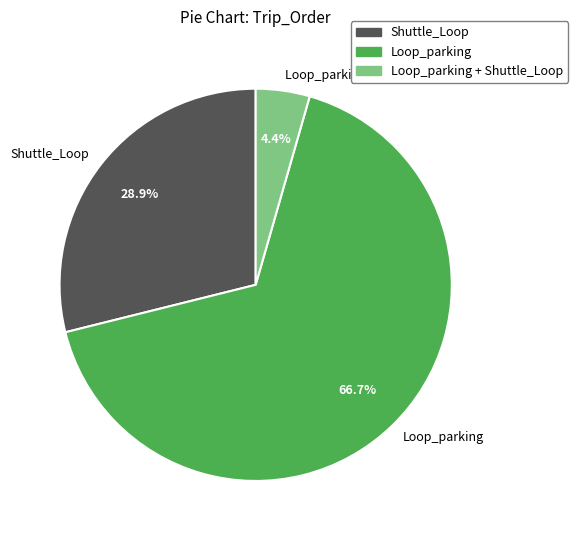

Does any single category account for the majority?

Yes